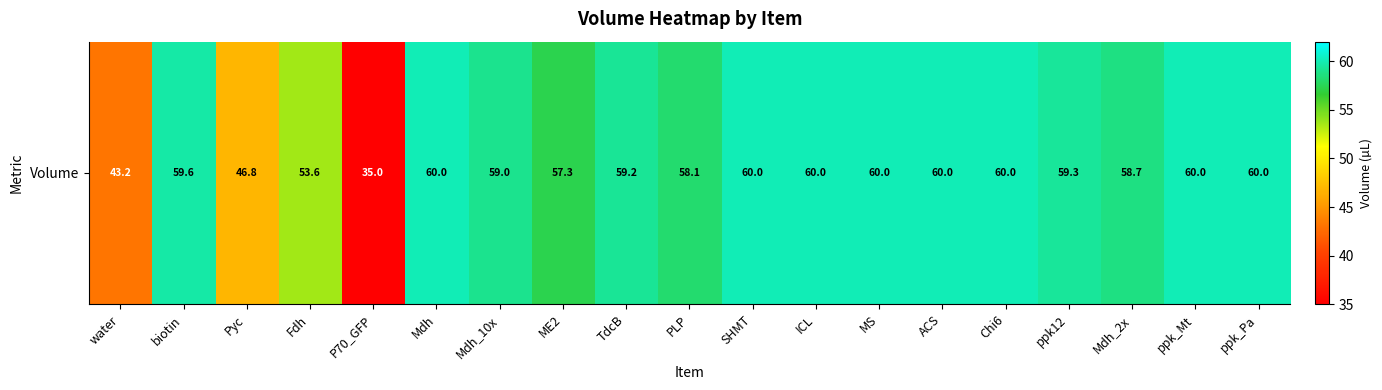

What is the maximum value shown in the chart?

60.0